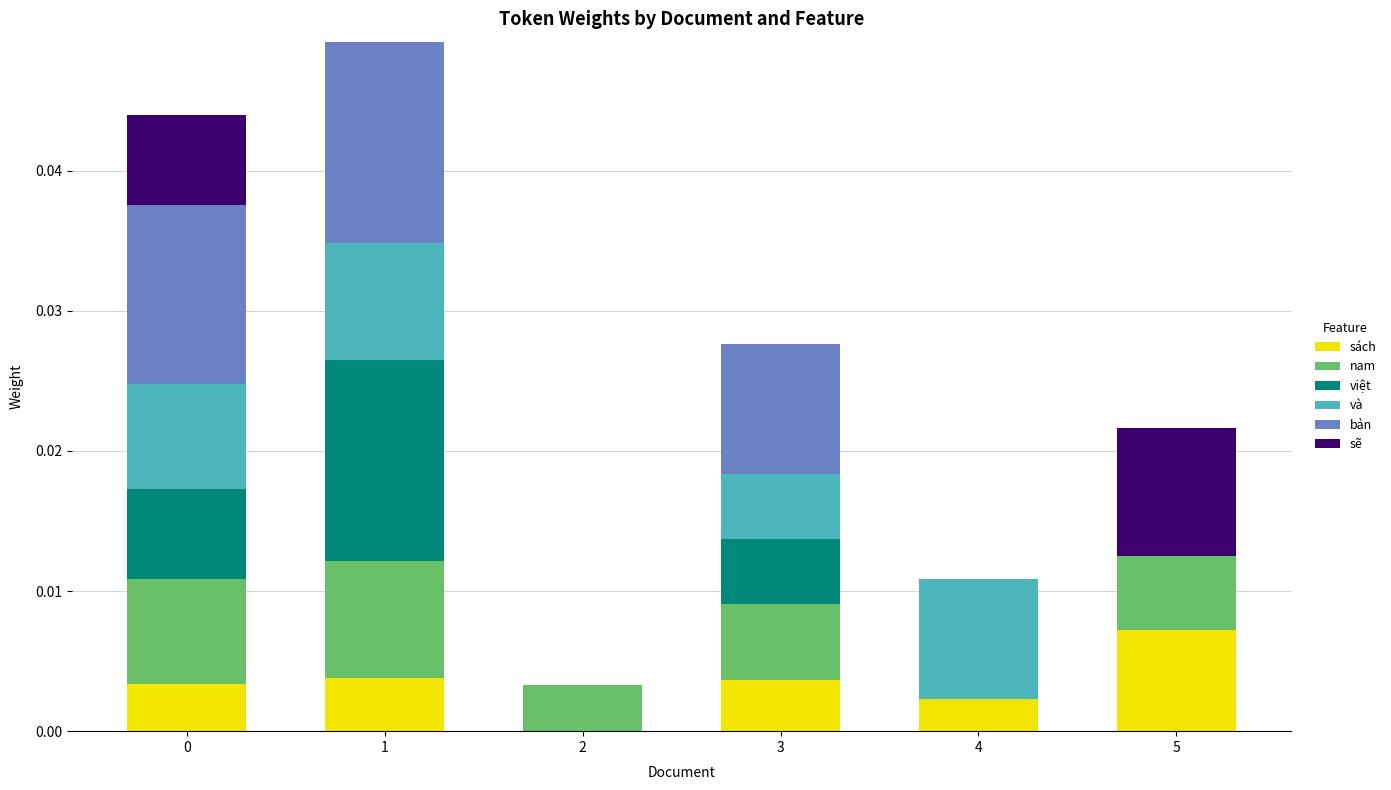

At which label does sách reach its peak?

5